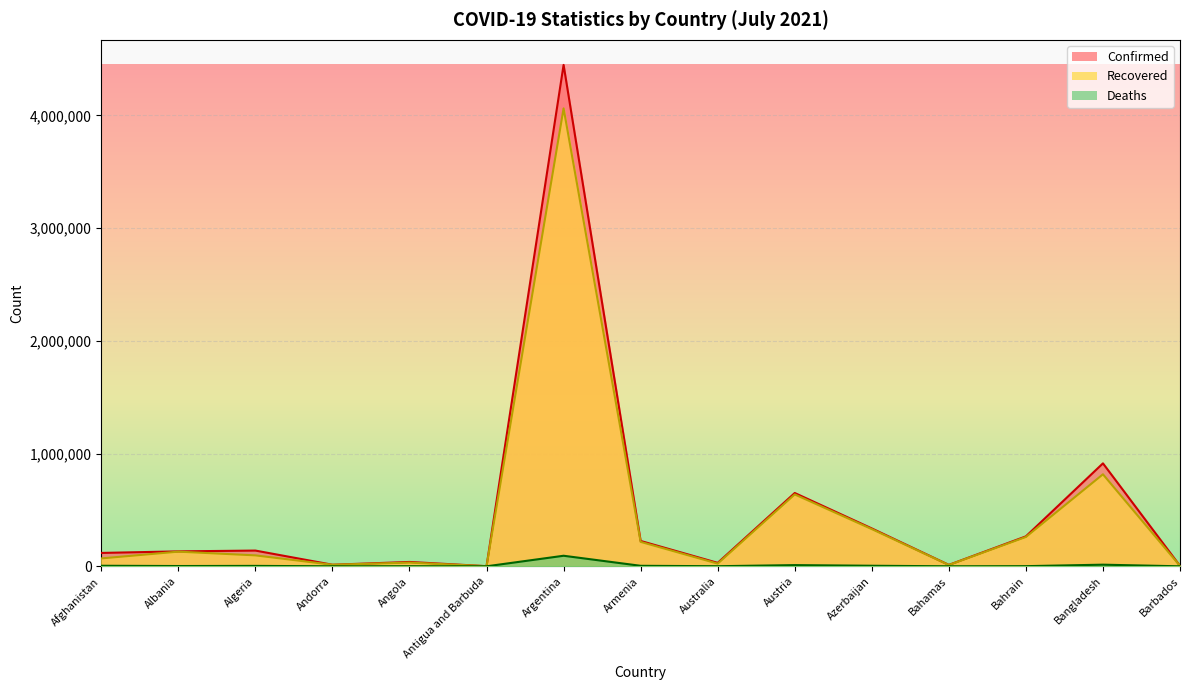

What value does the Recovered series have at Barbados, to the nearest 50?

4000